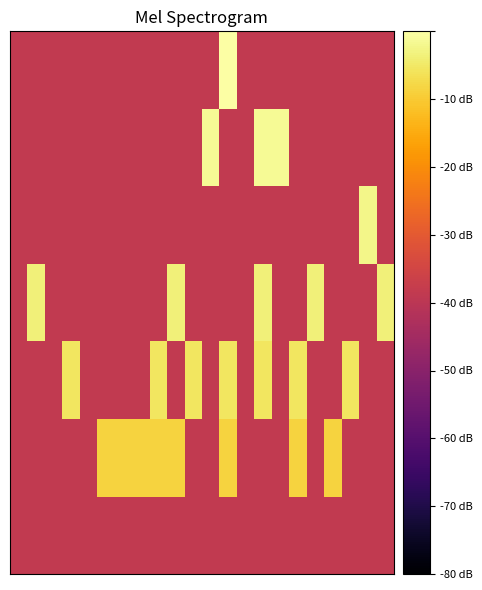

How many data points does each series have?

22